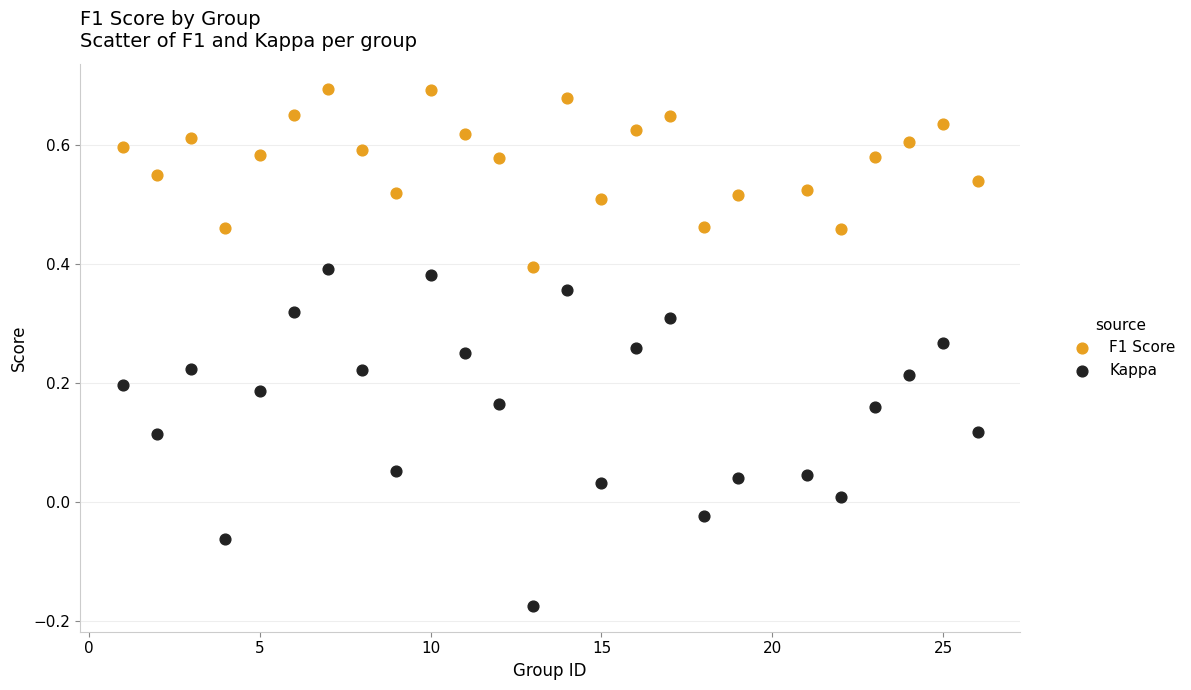

Which series contains the highest Y value?

F1 Score